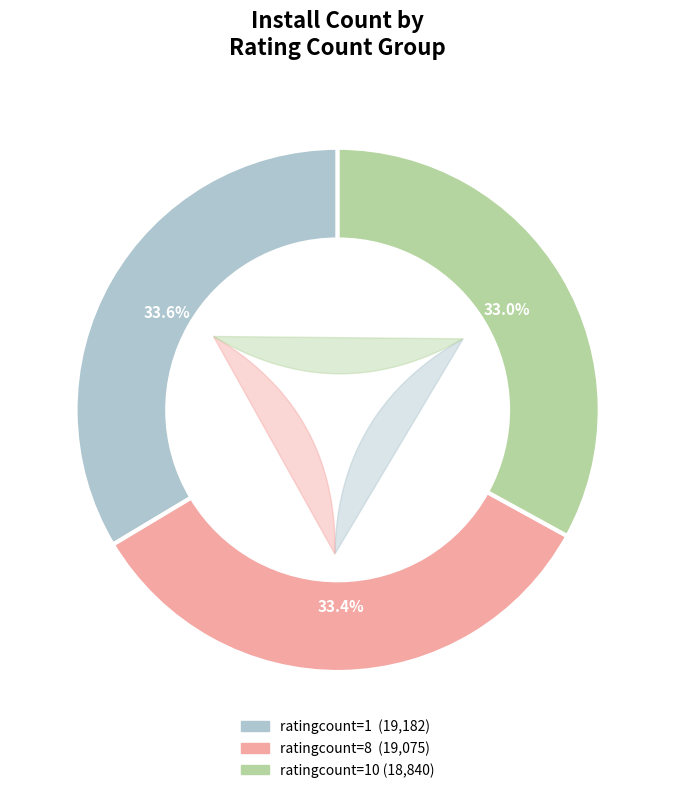

The 10 slice represents 33% of the pie. True or false?

True